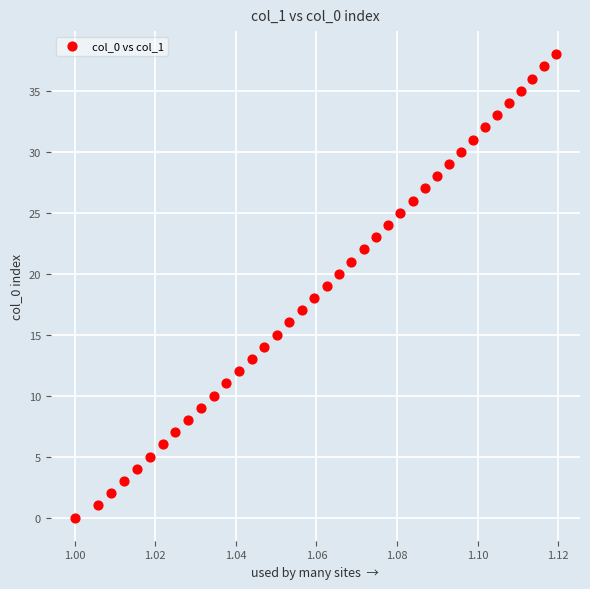

What is the range of Y values (max minus min)?

38